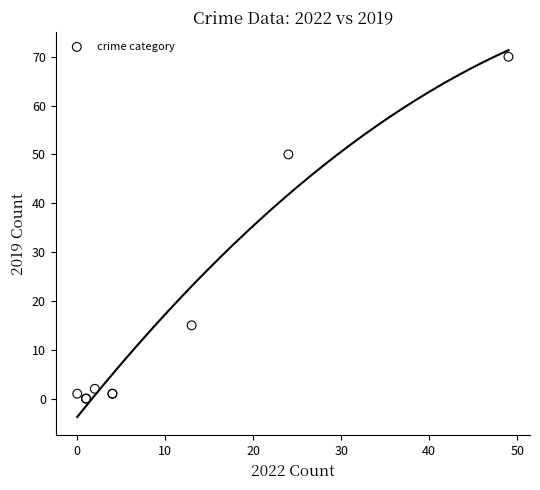

What Y value in the scatter plot is closest to 35?

50